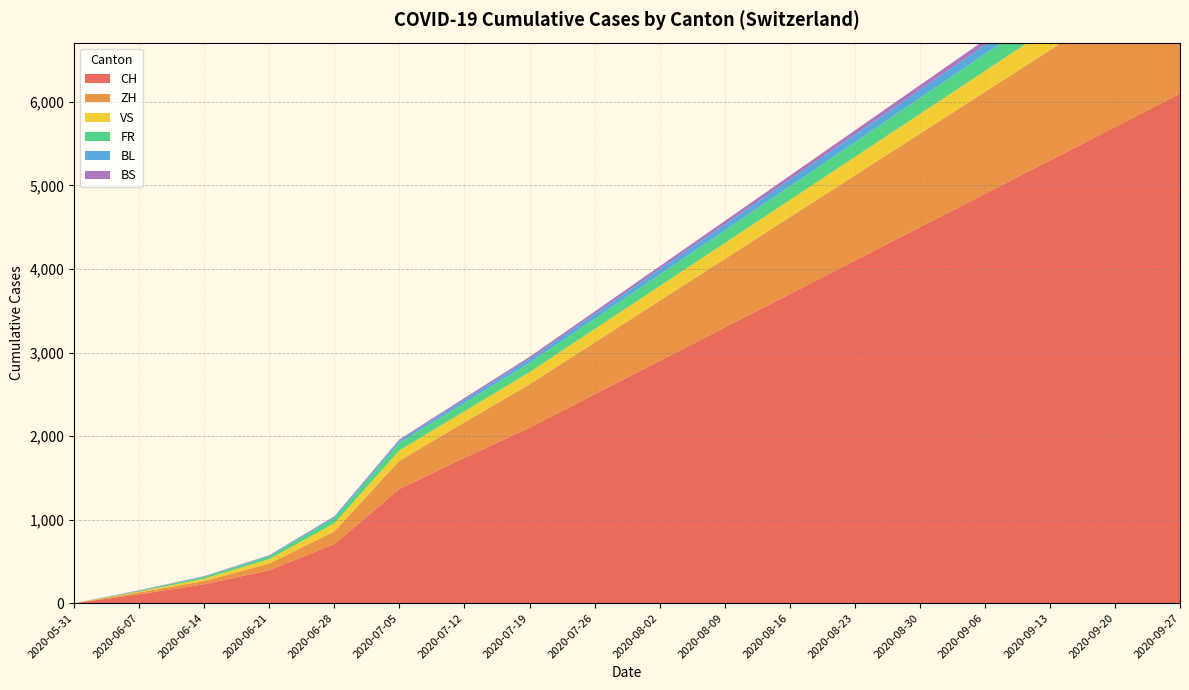

Reading left to right, transcribe all the data shown in this chart.

CH: 0	106	227	395	707	1368	1741	2100	2500	2900	3300	3700	4100	4500	4900	5300	5700	6100
ZH: 0	23	38	80	152	337	424	520	620	720	820	920	1020	1120	1220	1320	1420	1520
VS: 0	10	28	53	97	124	132	145	160	175	190	205	220	235	250	265	280	295
FR: 0	9	22	32	61	92	100	112	125	138	151	164	177	190	203	216	229	242
BL: 0	3	4	7	16	27	38	46	55	64	73	82	91	100	109	118	127	136
BS: 0	4	5	7	7	12	21	25	30	35	40	45	50	55	60	65	70	75